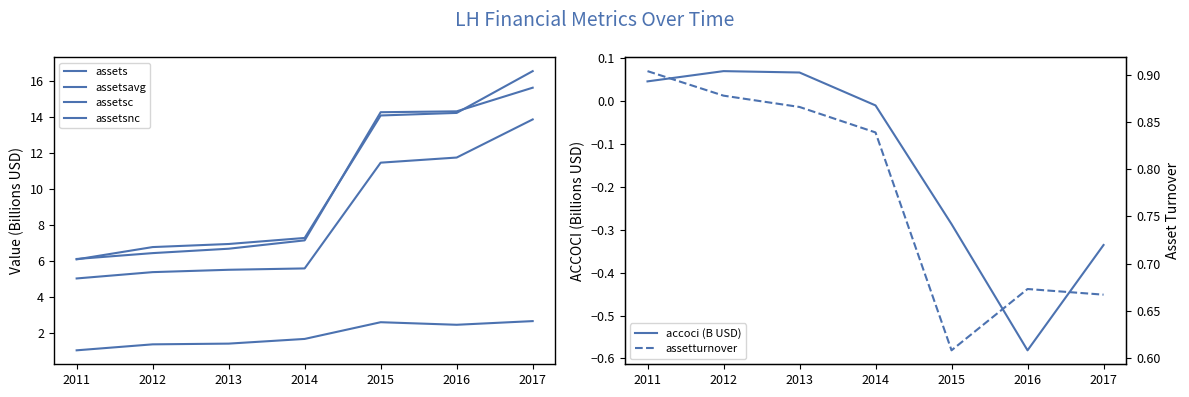

What is the difference between the second highest and second lowest values in the assetsc series?

1.2